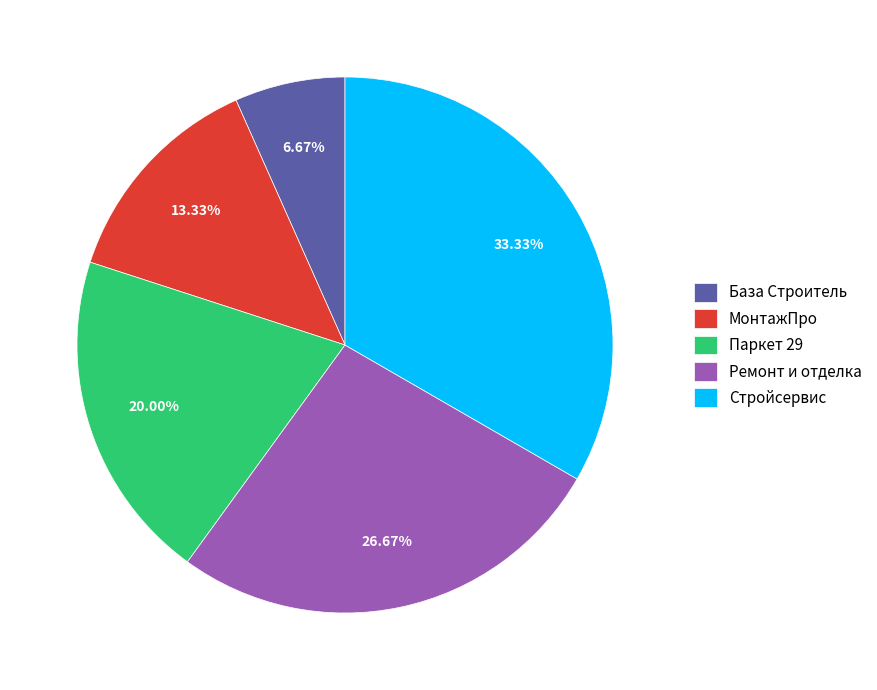

How many slices are in this pie chart?

5